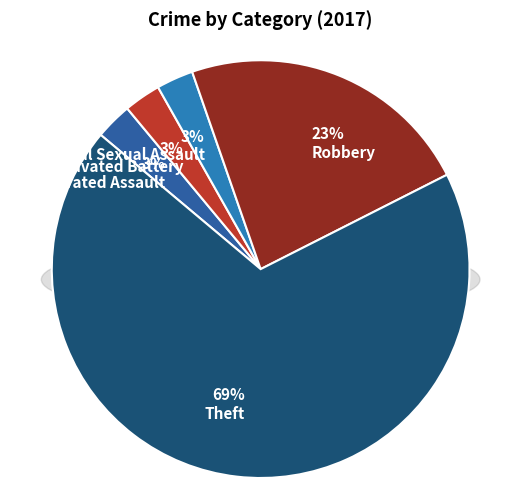

To the nearest percent, what is the average slice percentage?

20%